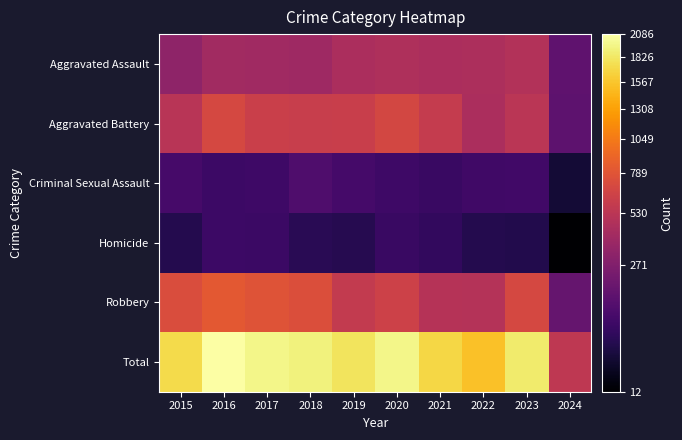

How many distinct data groups are displayed?

6